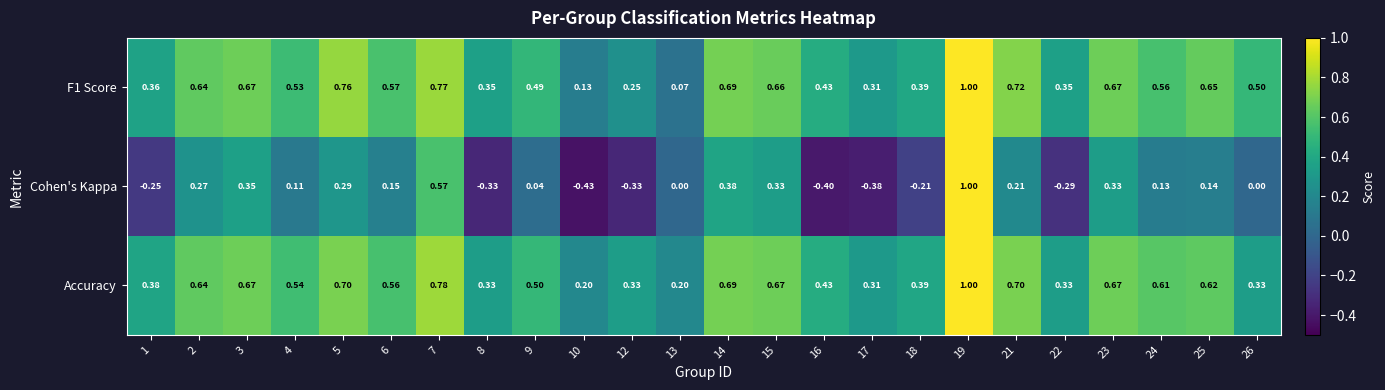

Which series has the largest total across all categories?

Accuracy